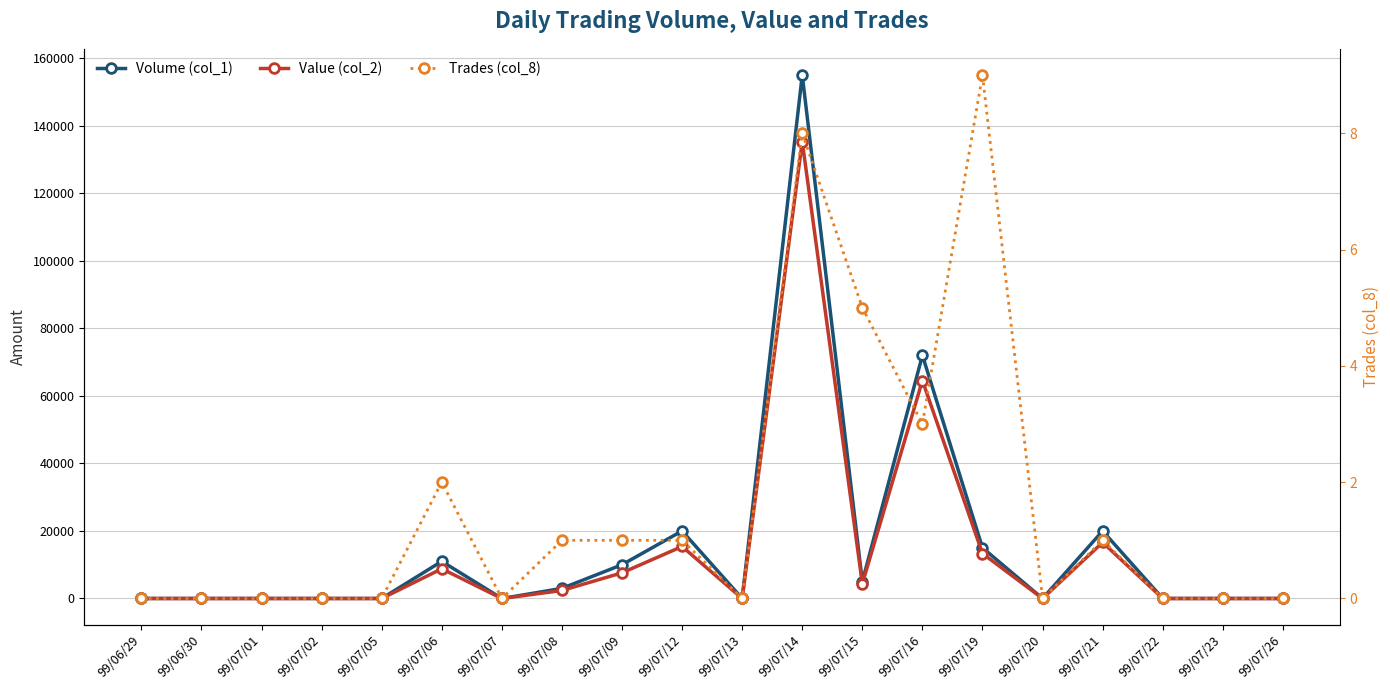

True or false: Value (col_2) and Trades (col_8) intersect in this chart.

False